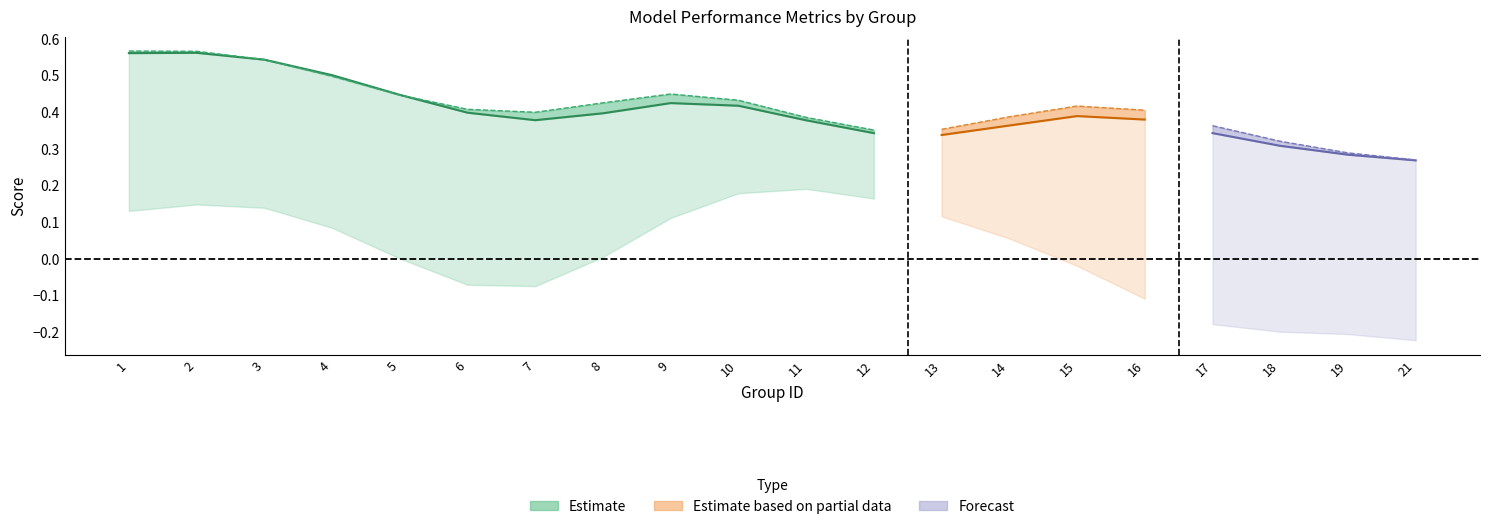

Where is the first local maximum for accuracy?

2